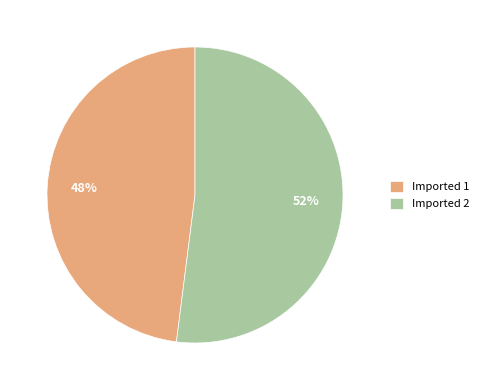

To the nearest percent, what percentage of the pie is Imported 1?

48%